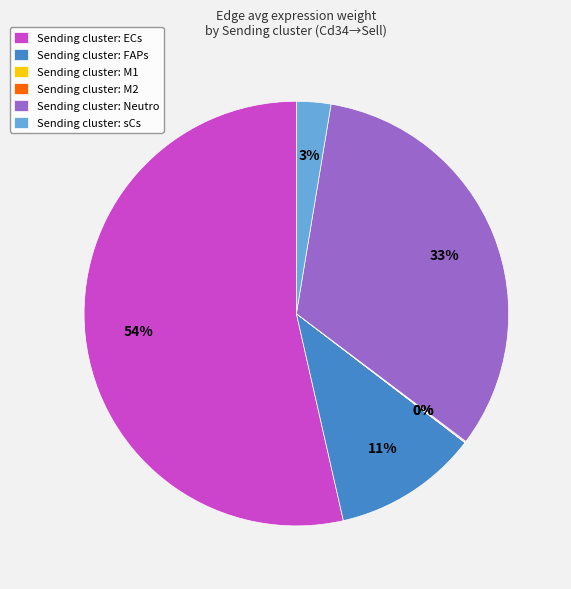

Do Sending cluster: sCs and Sending cluster: FAPs together represent more than half of the pie?

No